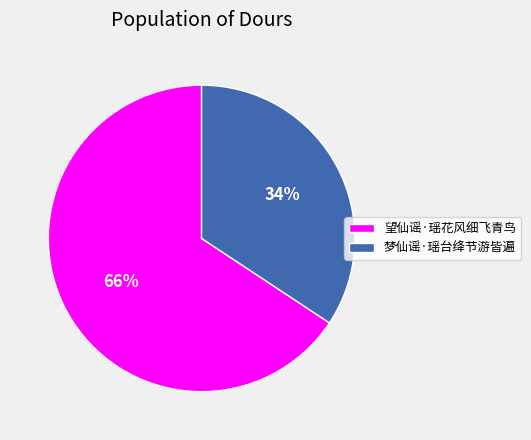

Is the sum of 梦仙谣·瑶台绛节游皆遍 and 望仙谣·瑶花风细飞青鸟 greater than half?

Yes